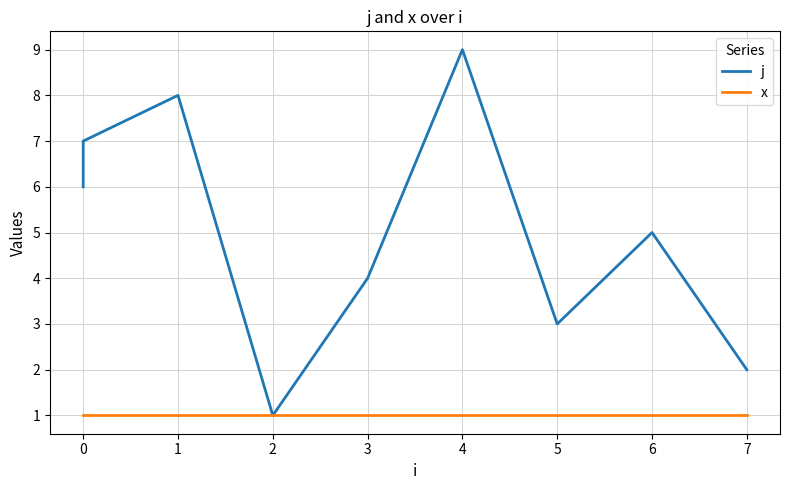

Which series changed the most between 0 and 3?

j